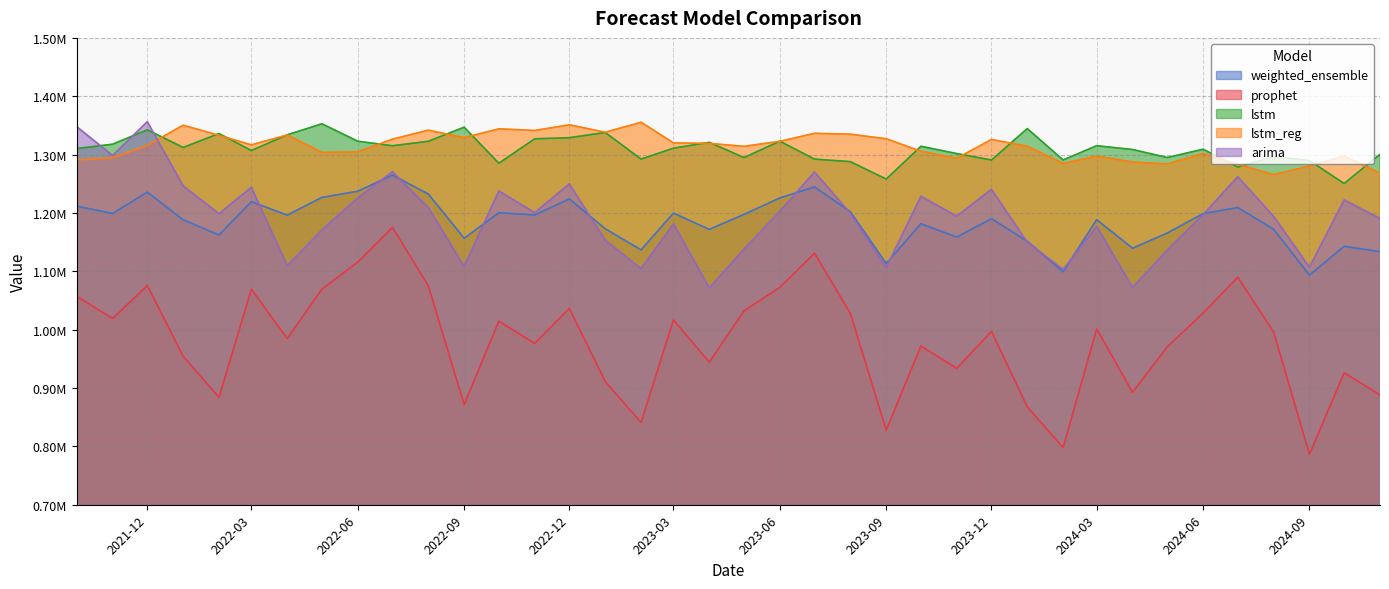

Reading right to left, transcribe all the data shown in this chart.

weighted_ensemble: 1133793.7	1142697.9	1093512.5	1172111.8	1209210.8	1198795.2	1165554.7	1139602.1	1188431.6	1099273.0	1151537.0	1190191.4	1158734.6	1181472.0	1113261.3	1202067.7	1244591.0	1225667.1	1197518.2	1171809.1	1199776.6	1136711.2	1172916.3	1223960.1	1196497.9	1200354.9	1156682.2	1232439.0	1264908.0	1237199.3	1226630.3	1196263.5	1219271.3	1162252.8	1188163.7	1235712.5	1199095.5	1211546.3
prophet: 888332.9	926119.8	786317.0	996076.0	1089871.1	1028405.2	970482.4	892741.8	1001335.0	797923.1	867584.6	997163.0	933696.2	972047.6	827740.1	1027807.1	1130994.7	1072603.4	1032167.6	944263.3	1016654.9	840986.1	911043.0	1036449.3	976368.9	1014560.4	871638.3	1075115.0	1175289.8	1115862.6	1069481.5	984689.9	1069371.8	883969.0	954410.4	1075661.8	1019108.2	1057111.7
lstm: 1300401.5	1250447.7	1289825.9	1296591.4	1278669.5	1309184.5	1294944.6	1308694.0	1315188.6	1290779.8	1344578.4	1290673.6	1301731.3	1314237.0	1258041.0	1287922.1	1292211.1	1322975.3	1294861.7	1320934.8	1310976.0	1292312.3	1337852.8	1328933.2	1327021.2	1285188.5	1346901.2	1322792.2	1315097.6	1322907.0	1352758.4	1333878.4	1306881.2	1336031.7	1312253.4	1342441.8	1317793.1	1310350.7
lstm_reg: 1268152.9	1297311.8	1280505.2	1265578.7	1283250.3	1302025.7	1283868.7	1287387.8	1297315.7	1284840.7	1314351.1	1325882.4	1293579.2	1305699.6	1327103.1	1334938.1	1336450.9	1322712.9	1314149.8	1319161.4	1320094.1	1355392.0	1338300.3	1351003.6	1341310.1	1344147.2	1329026.5	1341854.7	1326363.2	1304762.7	1303629.4	1333570.1	1316666.2	1332934.8	1350363.4	1315690.4	1294532.9	1290658.3
arima: 1190668.6	1222275.4	1106924.6	1194284.8	1262065.0	1197295.5	1136214.6	1072371.7	1177151.2	1103160.2	1149914.5	1240468.8	1194460.7	1228493.1	1106443.9	1199319.0	1270281.9	1202866.0	1137950.7	1071596.4	1181481.8	1104523.0	1153196.5	1249796.4	1200636.3	1237766.5	1108396.3	1209312.3	1270634.9	1225790.3	1170828.9	1109656.5	1243938.1	1198825.1	1246429.4	1356420.0	1298344.0	1347792.9